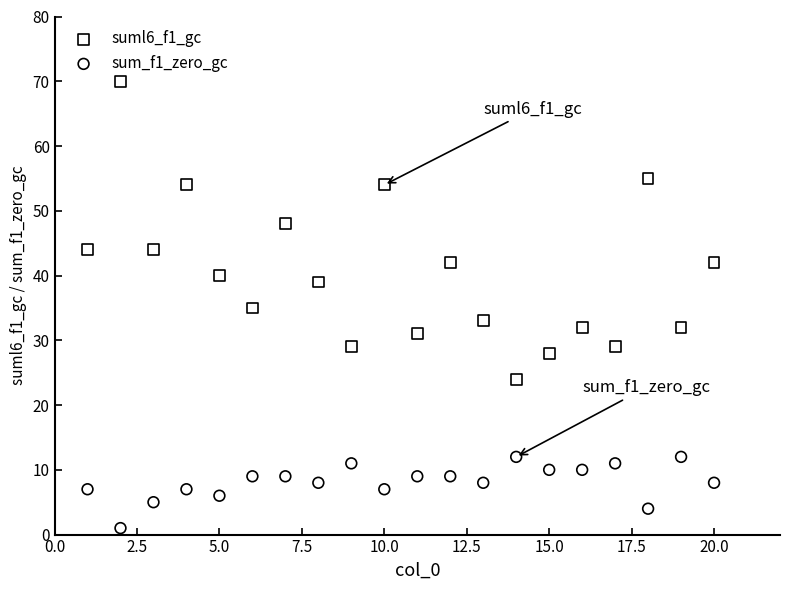

Which series has the widest spread of Y values?

suml6_f1_gc